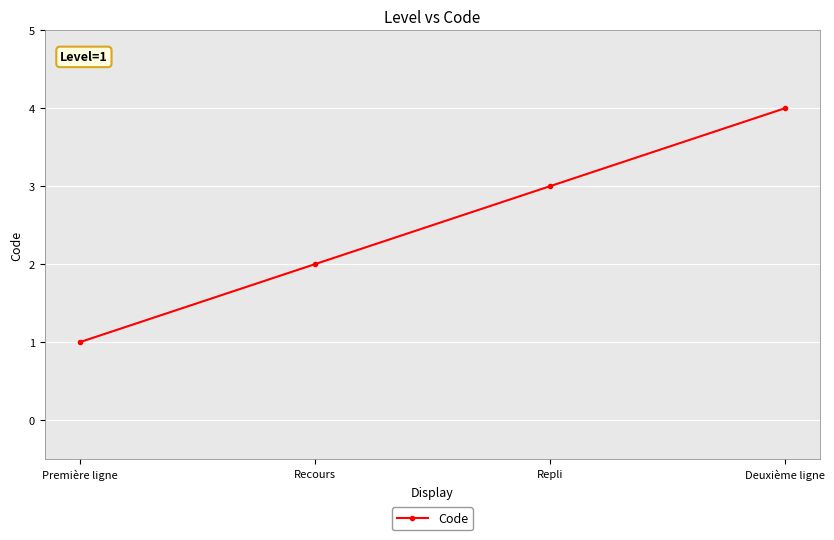

What is the difference between the values at Repli and Deuxième ligne?

1